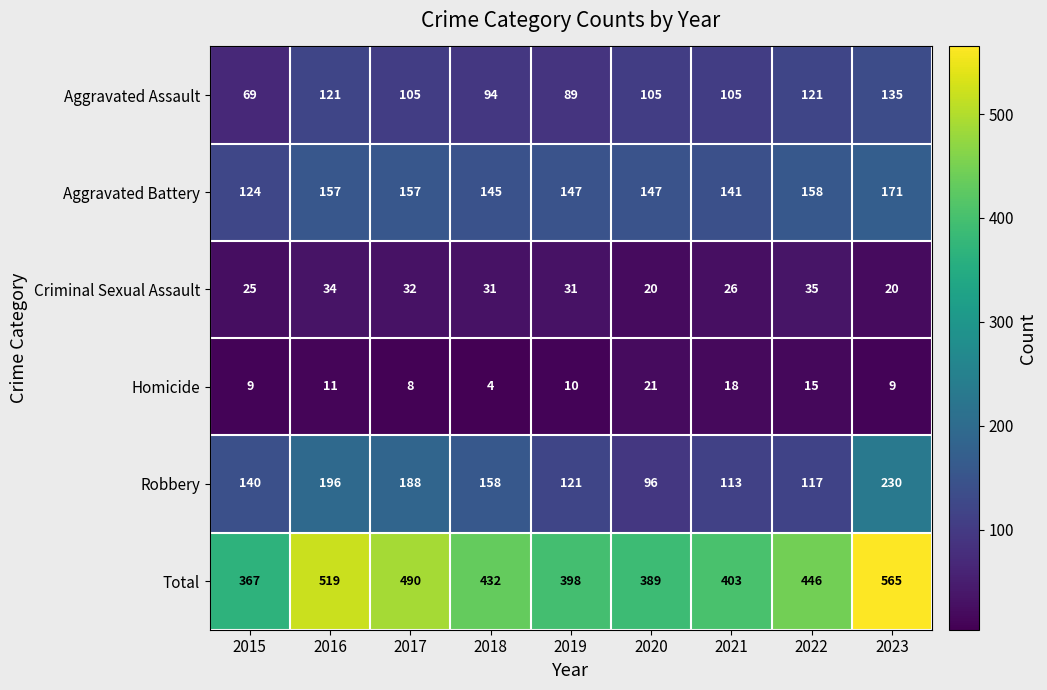

Which series has the largest total across all categories?

Total